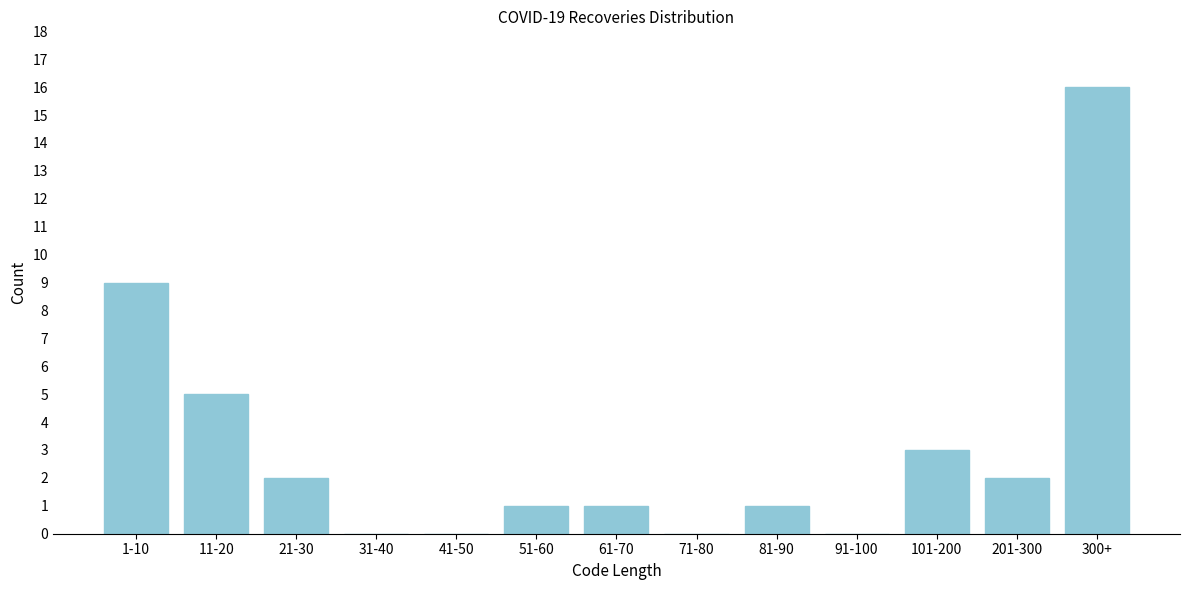

Reading left to right, list all the values displayed in this chart.

1-10=9	11-20=5	21-30=2	31-40=0	41-50=0	51-60=1	61-70=1	71-80=0	81-90=1	91-100=0	101-200=3	201-300=2	300+=16